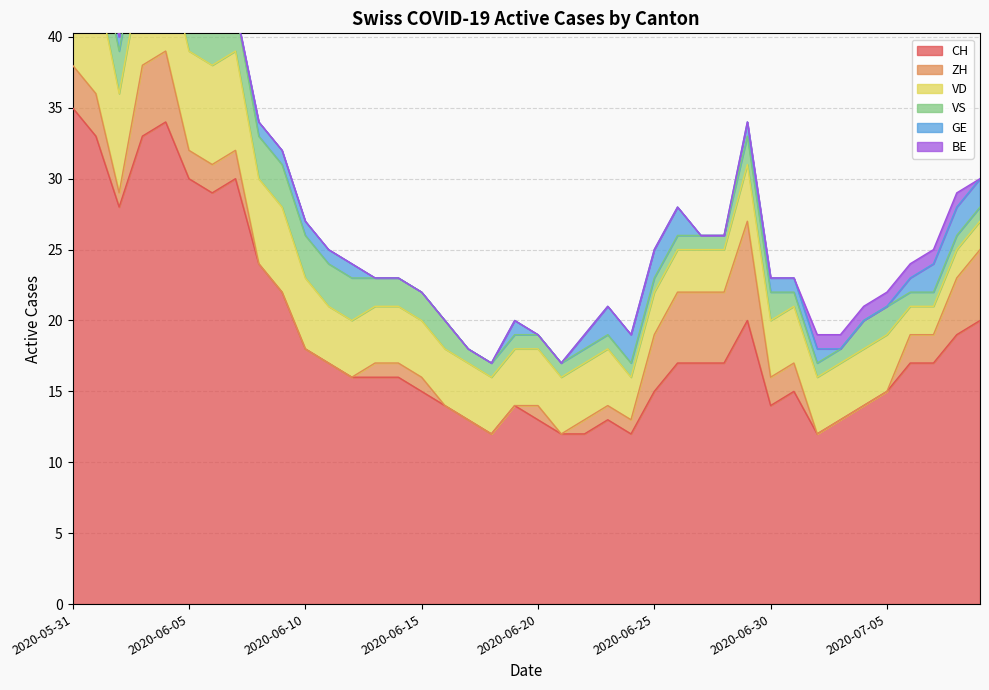

What are all the series names shown in the legend?

CH, ZH, VD, VS, GE, BE